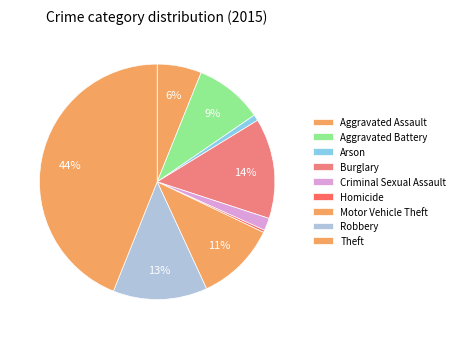

Which slice is the largest?

Theft